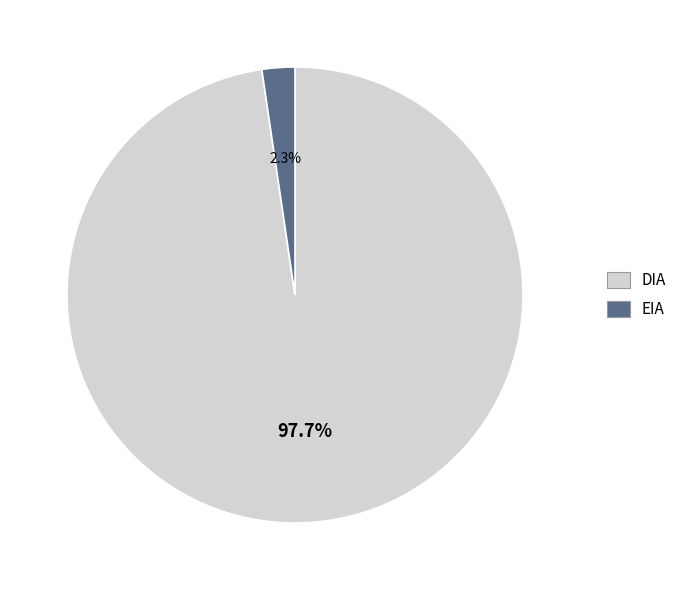

Which has a higher value, EIA or DIA?

DIA